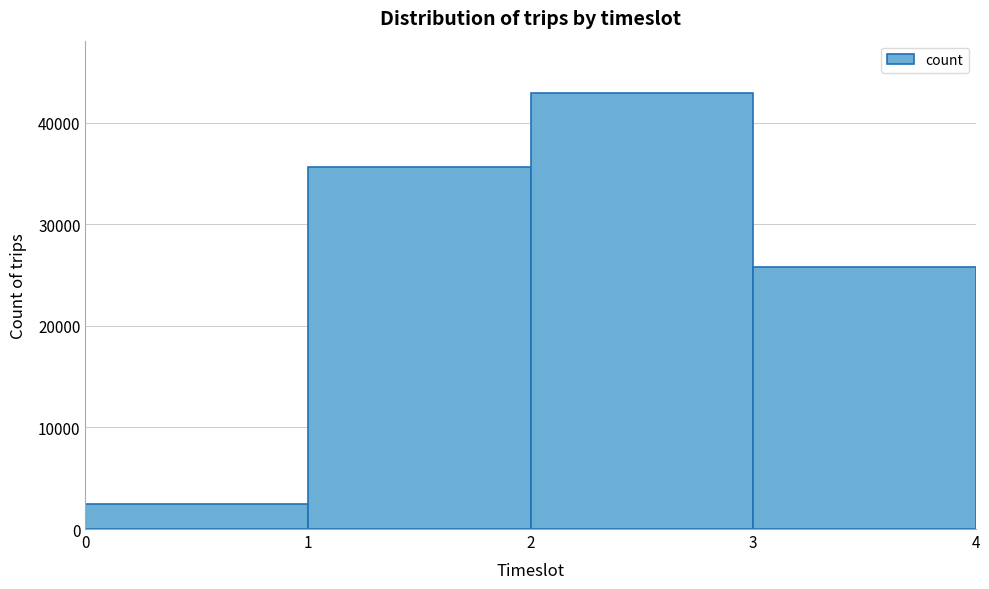

Reading left to right, list every bar in this chart as the range it spans on the x-axis followed by its height. The values are not printed on the chart, so give them approximately, as read against the axis.

0 to 1: 2000
1 to 2: 36000
2 to 3: 43000
3 to 4: 26000